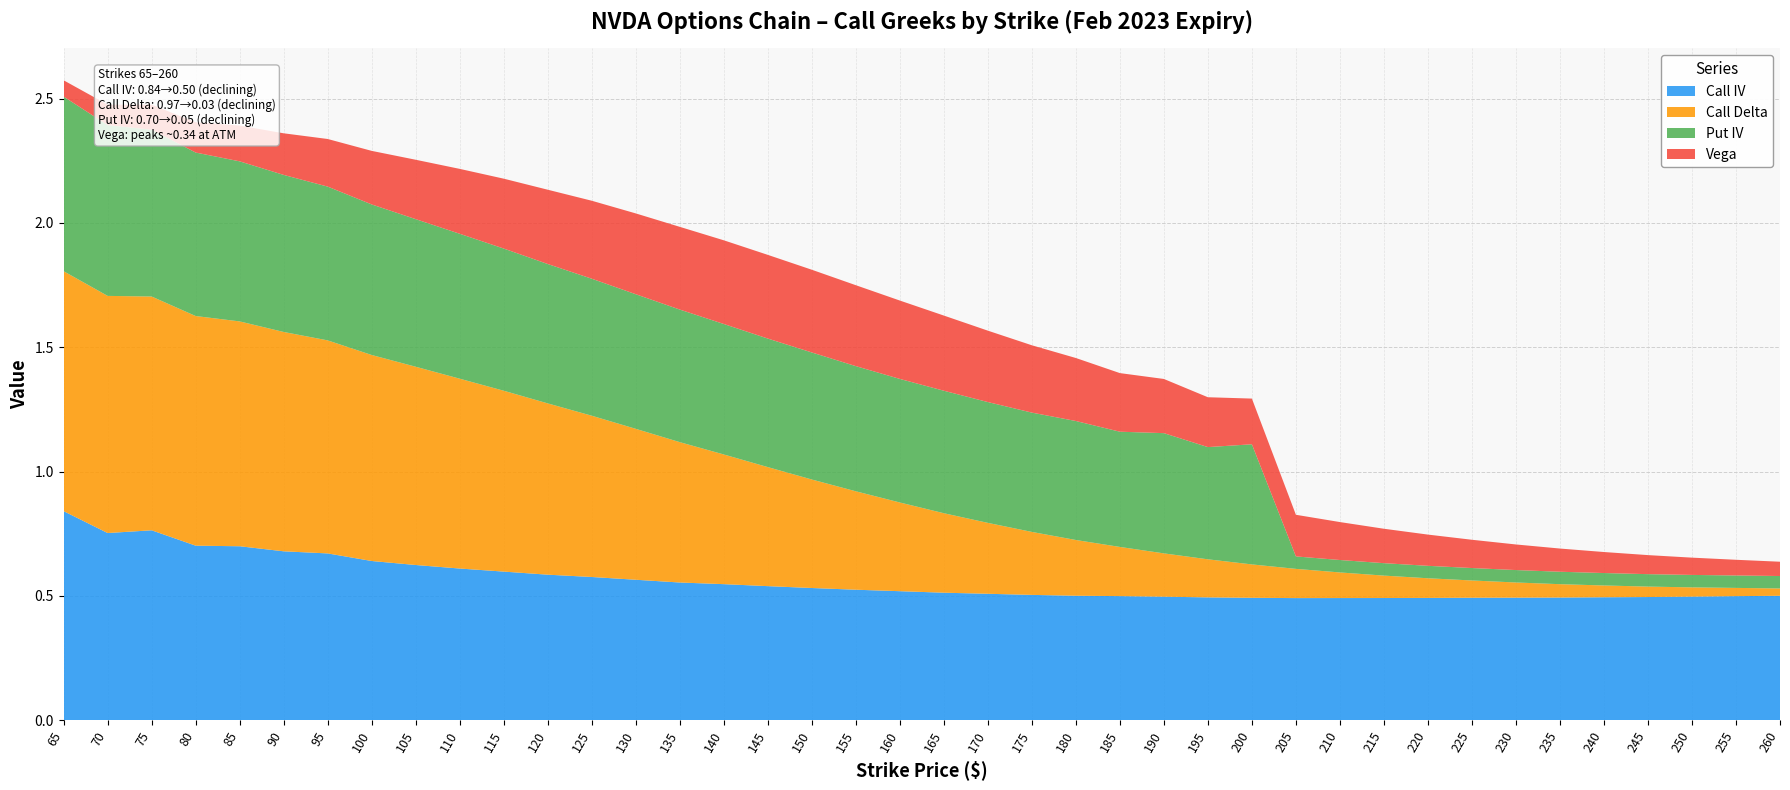

Reading left to right, extract all data points from this chart.

iv: 0.8	0.8	0.8	0.7	0.7	0.7	0.7	0.6	0.6	0.6	0.6	0.6	0.6	0.6	0.6	0.5	0.5	0.5	0.5	0.5	0.5	0.5	0.5	0.5	0.5	0.5	0.5	0.5	0.5	0.5	0.5	0.5	0.5	0.5	0.5	0.5	0.5	0.5	0.5	0.5
delta: 1.0	1.0	0.9	0.9	0.9	0.9	0.9	0.8	0.8	0.8	0.7	0.7	0.6	0.6	0.6	0.5	0.5	0.4	0.4	0.4	0.3	0.3	0.3	0.2	0.2	0.2	0.2	0.1	0.1	0.1	0.1	0.1	0.1	0.1	0.1	0.0	0.0	0.0	0.0	0.0
put_iv: 0.7	0.7	0.7	0.7	0.6	0.6	0.6	0.6	0.6	0.6	0.6	0.6	0.6	0.5	0.5	0.5	0.5	0.5	0.5	0.5	0.5	0.5	0.5	0.5	0.5	0.5	0.5	0.5	0.1	0.1	0.1	0.1	0.1	0.1	0.1	0.1	0.1	0.1	0.1	0.1
vega: 0.1	0.1	0.1	0.1	0.1	0.2	0.2	0.2	0.2	0.3	0.3	0.3	0.3	0.3	0.3	0.3	0.3	0.3	0.3	0.3	0.3	0.3	0.3	0.3	0.2	0.2	0.2	0.2	0.2	0.2	0.1	0.1	0.1	0.1	0.1	0.1	0.1	0.1	0.1	0.1